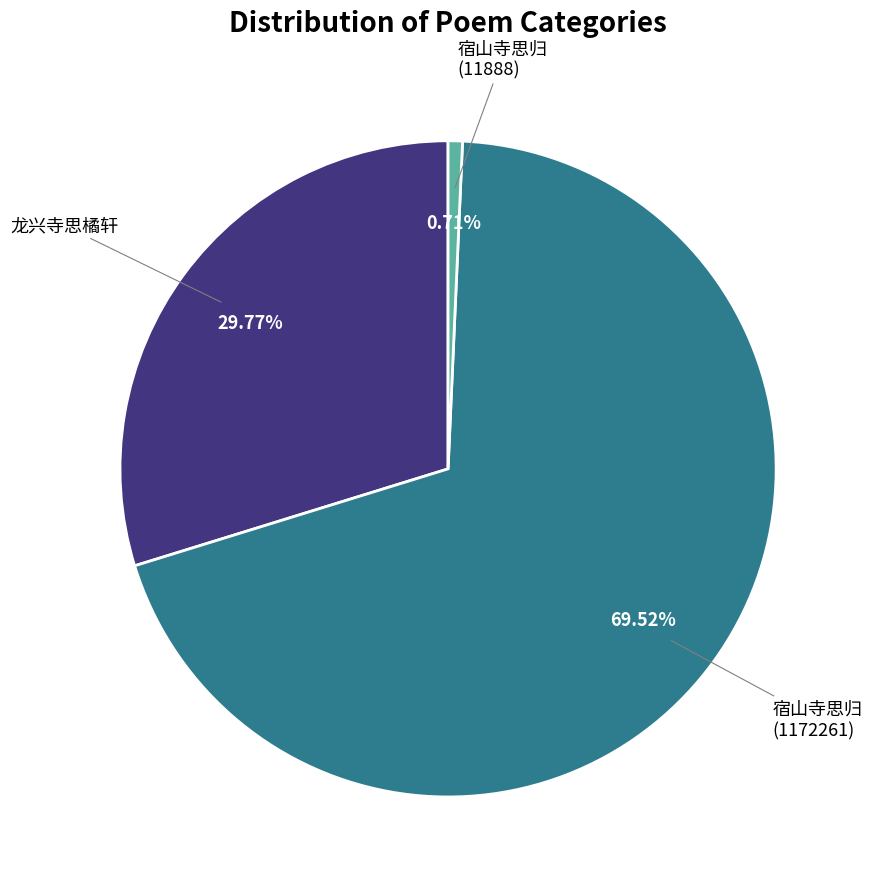

Does any single category account for the majority?

Yes